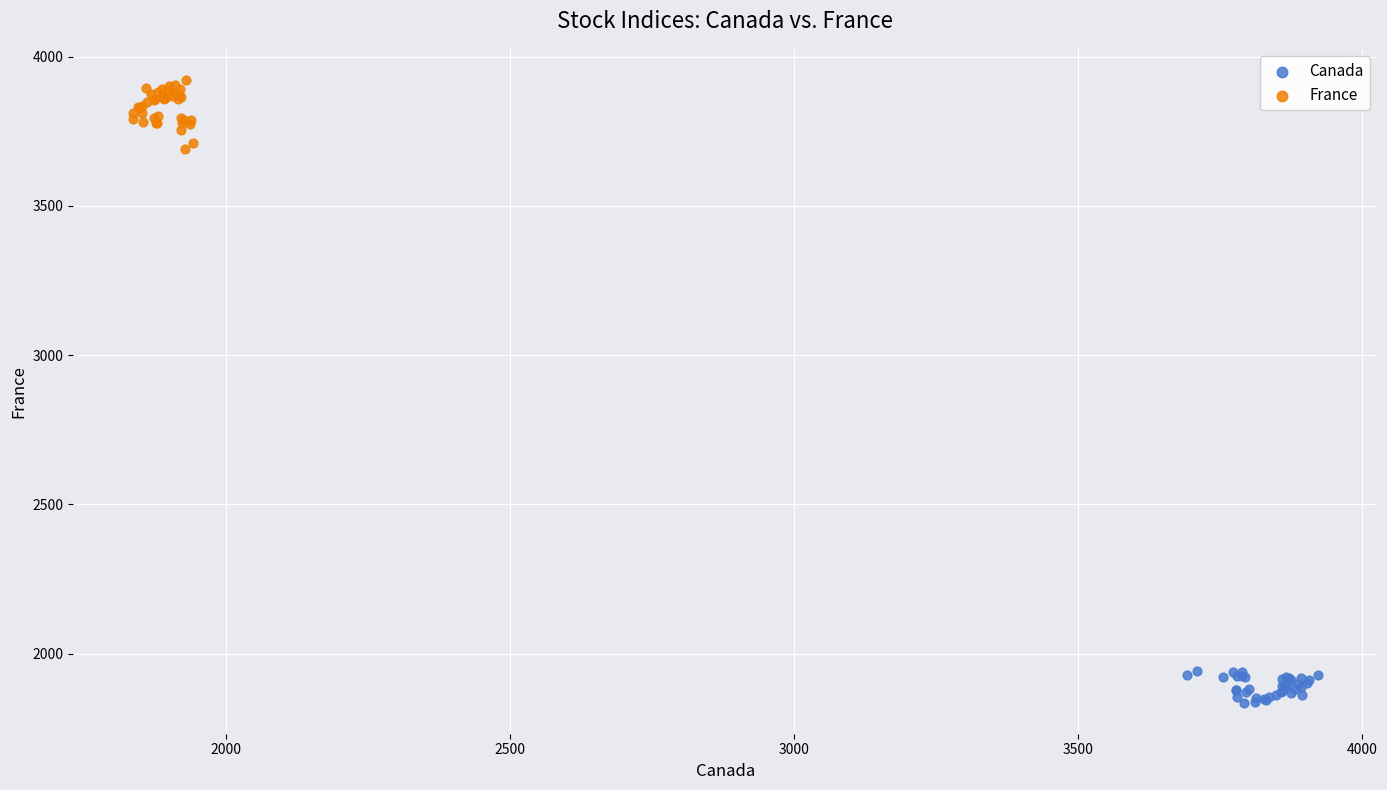

Which series has the largest Y range (max minus min)?

France